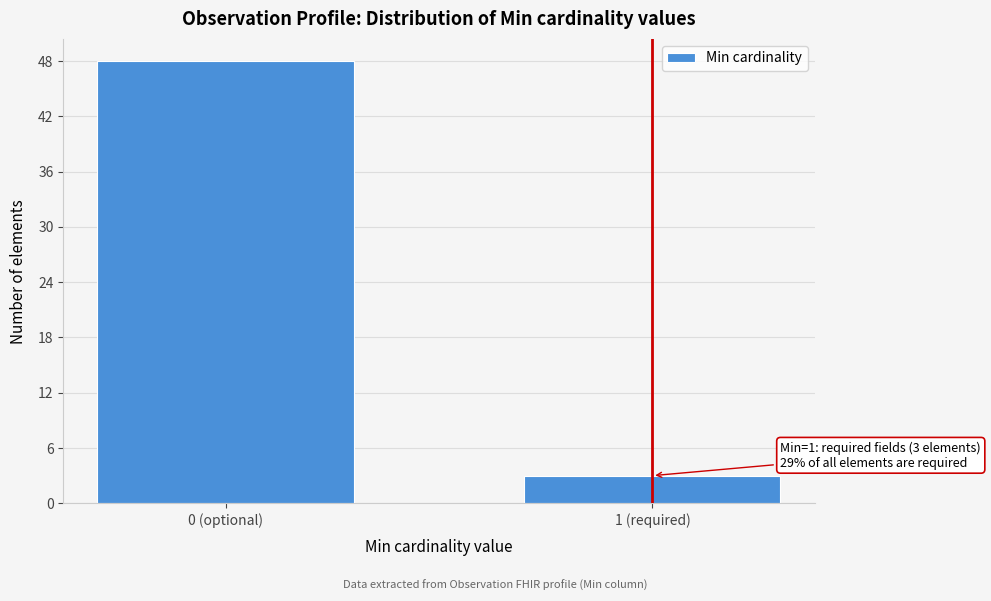

Reading right to left, list all the values displayed in this chart.

1 (required)=3	0 (optional)=48